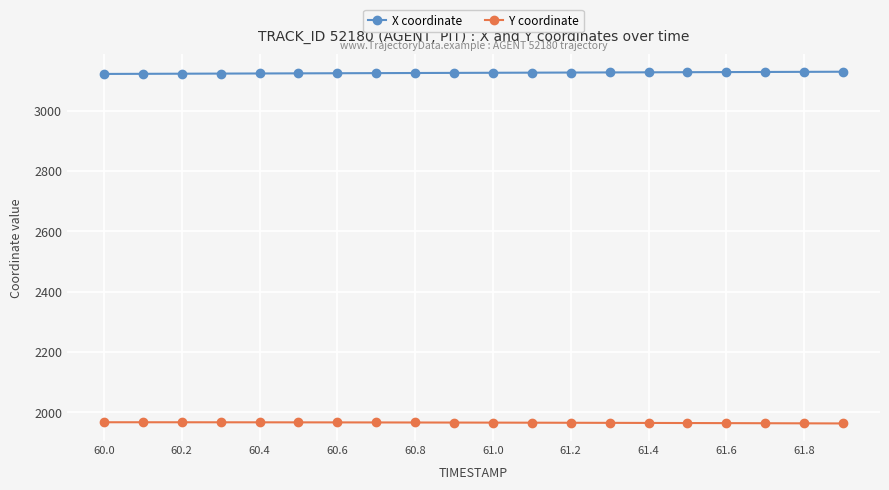

Count the number of categories in the chart.

20